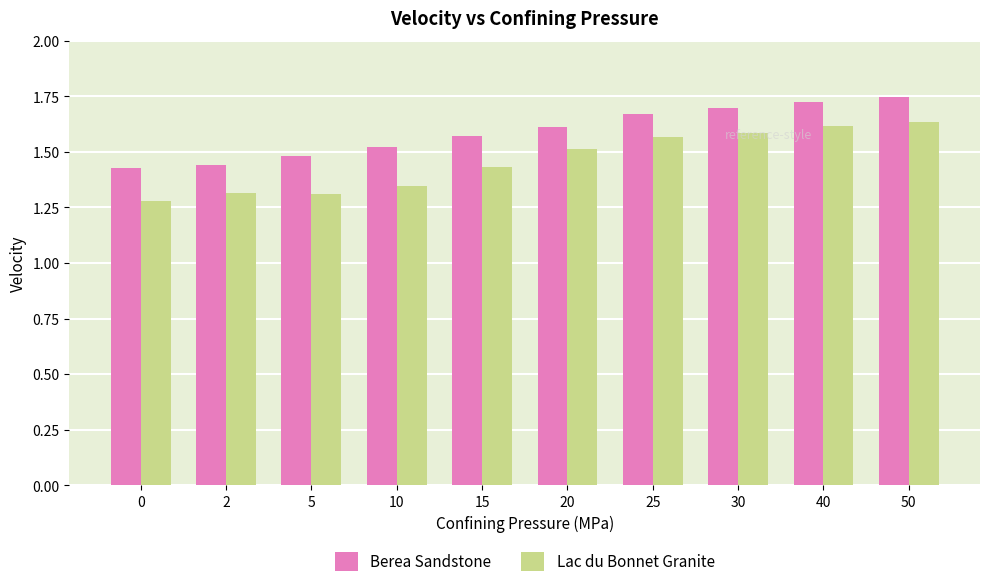

The value of Berea Sandstone at 50 is 1.7. True or false?

True